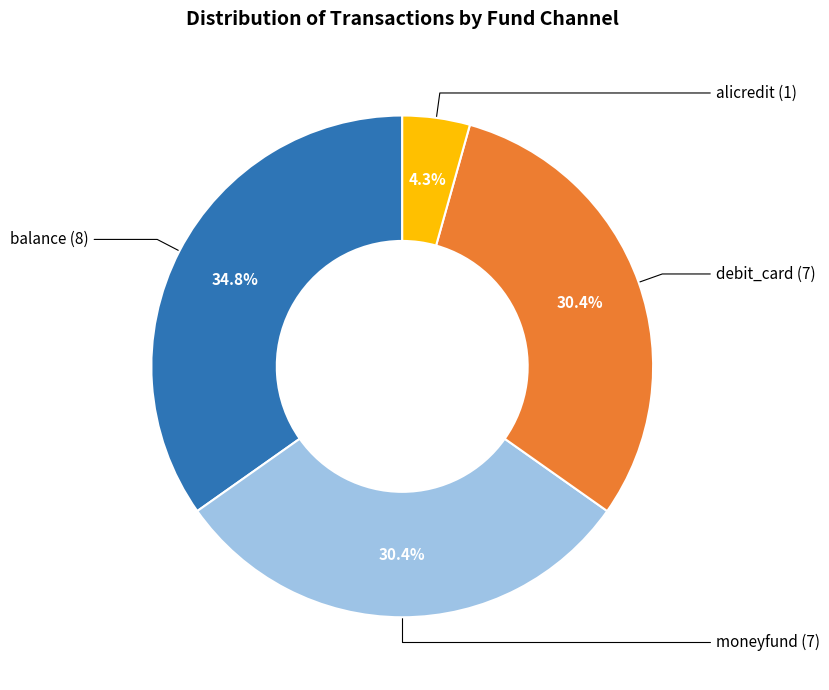

Is there any slice that represents more than half of the pie?

No